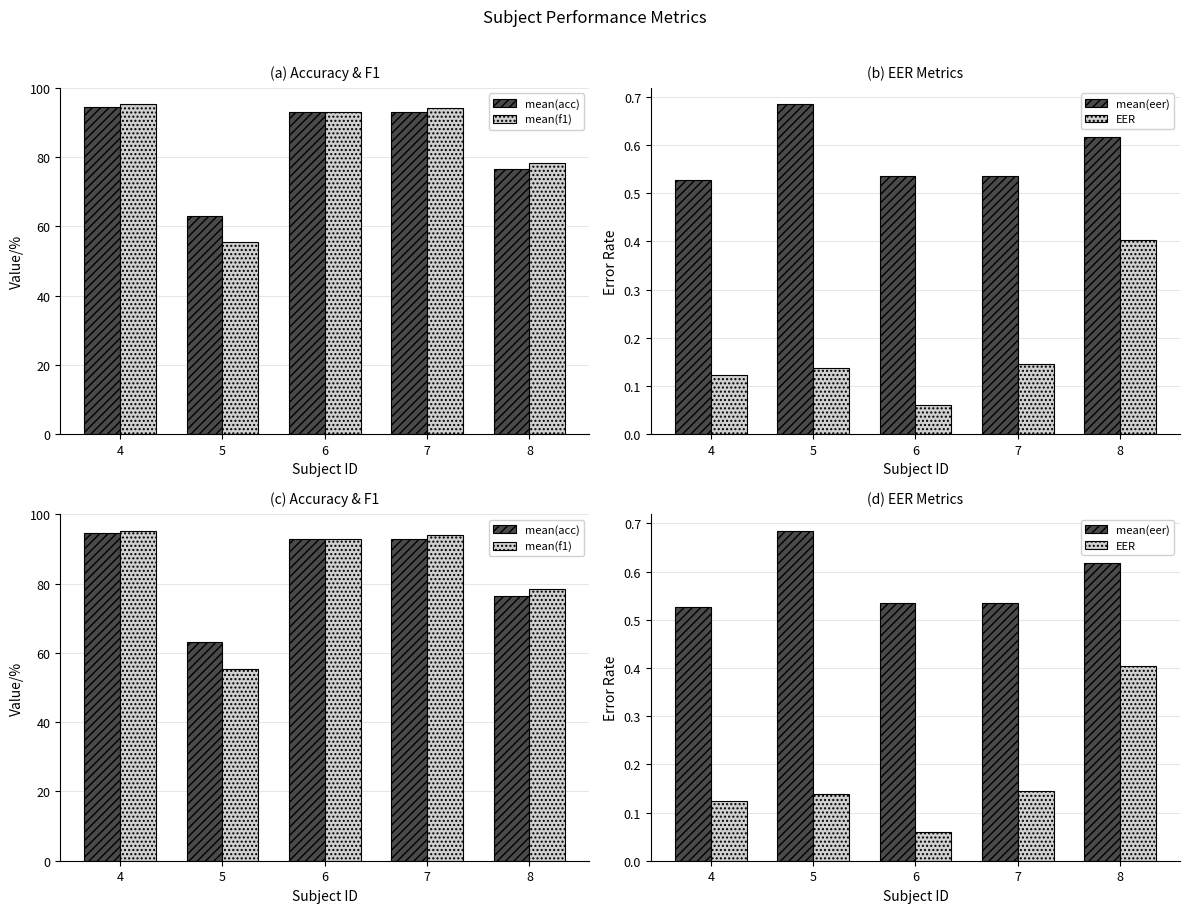

Reading left to right, extract all data points from this chart.

mean(acc): 4=94.5	5=63.1	6=93.0	7=93.0	8=76.5
mean(f1): 4=95.2	5=55.4	6=93.0	7=94.1	8=78.4
mean(eer): 4=0.5	5=0.7	6=0.5	7=0.5	8=0.6
EER: 4=0.1	5=0.1	6=0.1	7=0.1	8=0.4